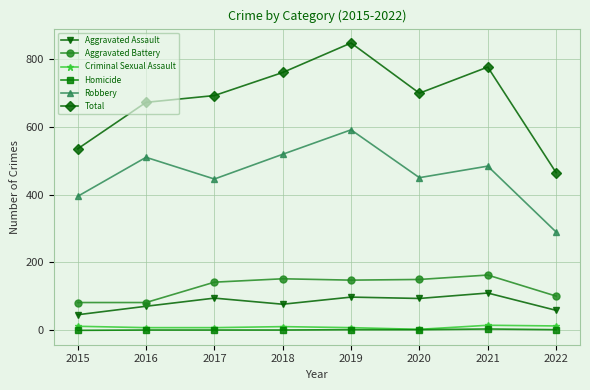

How many series are shown in this chart?

6